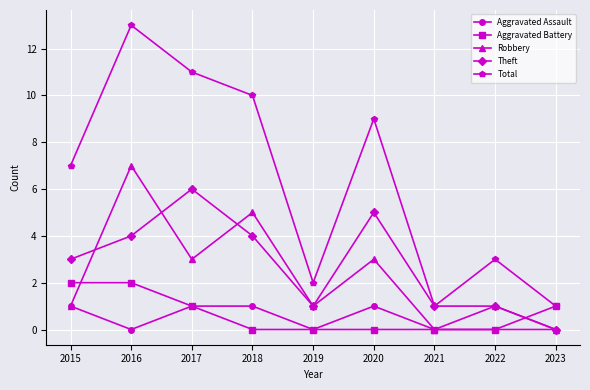

Reading left to right, extract all data points from this chart.

Aggravated Assault: 1	0	1	1	0	1	0	0	0
Aggravated Battery: 2	2	1	0	0	0	0	0	1
Robbery: 1	7	3	5	1	3	0	1	0
Theft: 3	4	6	4	1	5	1	1	0
Total: 7	13	11	10	2	9	1	3	1